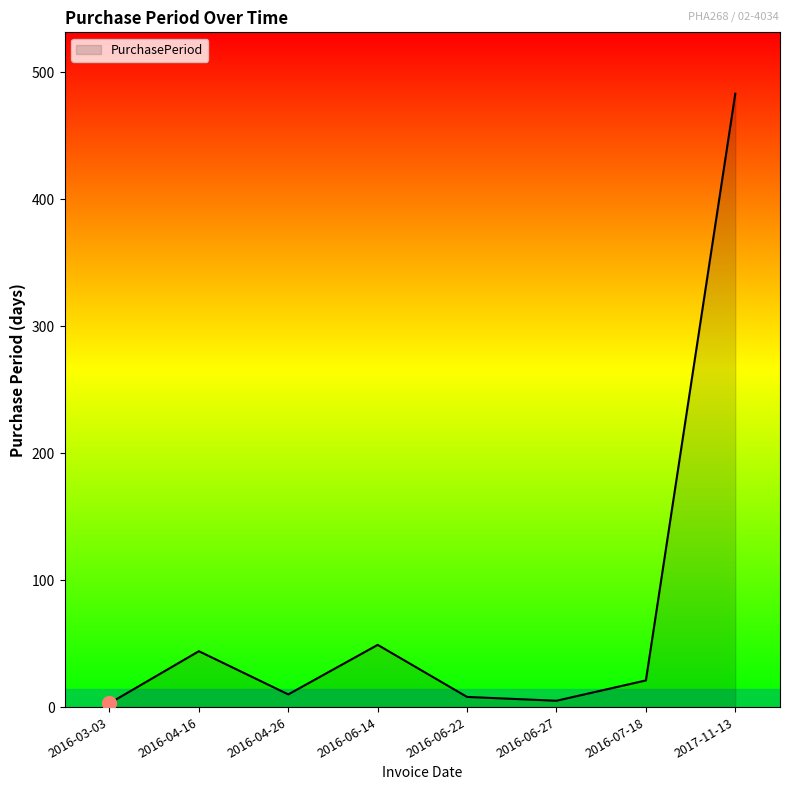

The value at 2016-04-16 is 44. True or false?

True